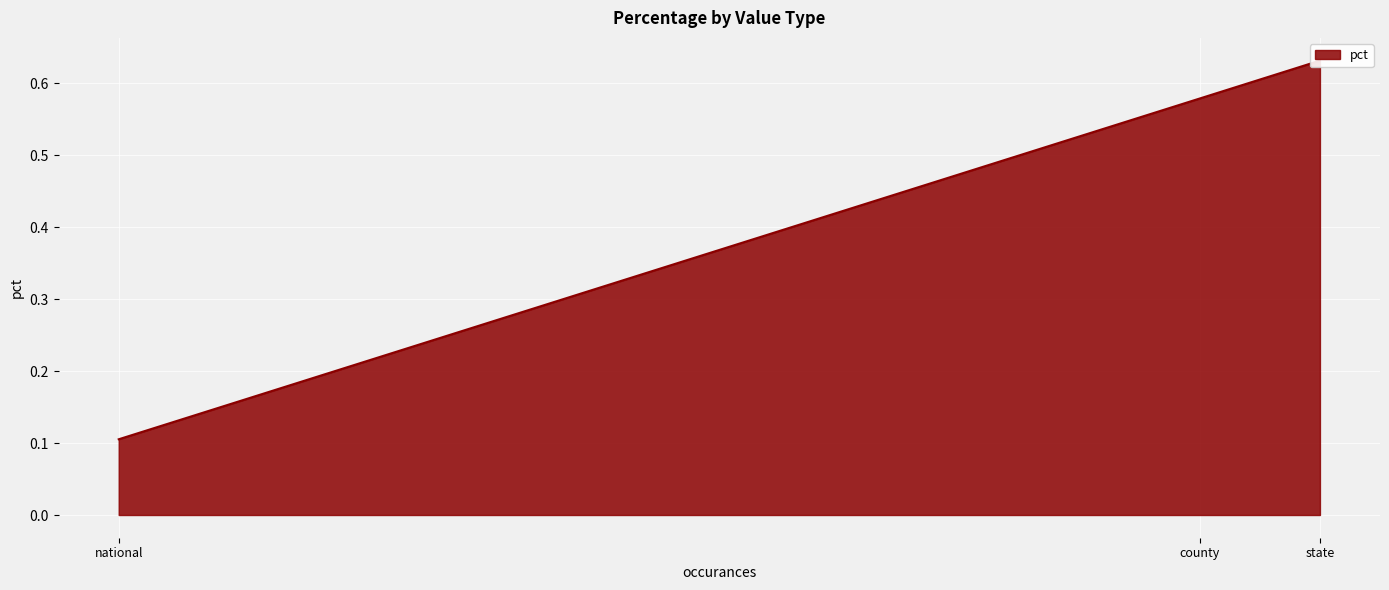

What is the average value?

0.4